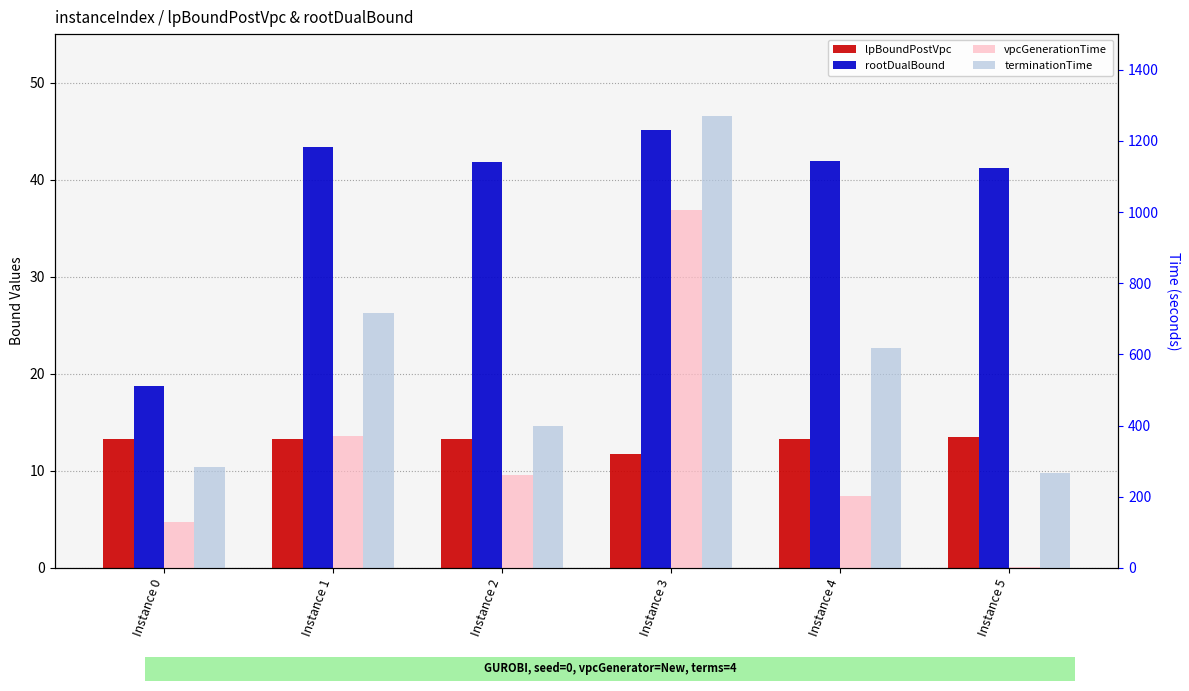

The value of terminationTime at Instance 4 is 618.9. True or false?

True